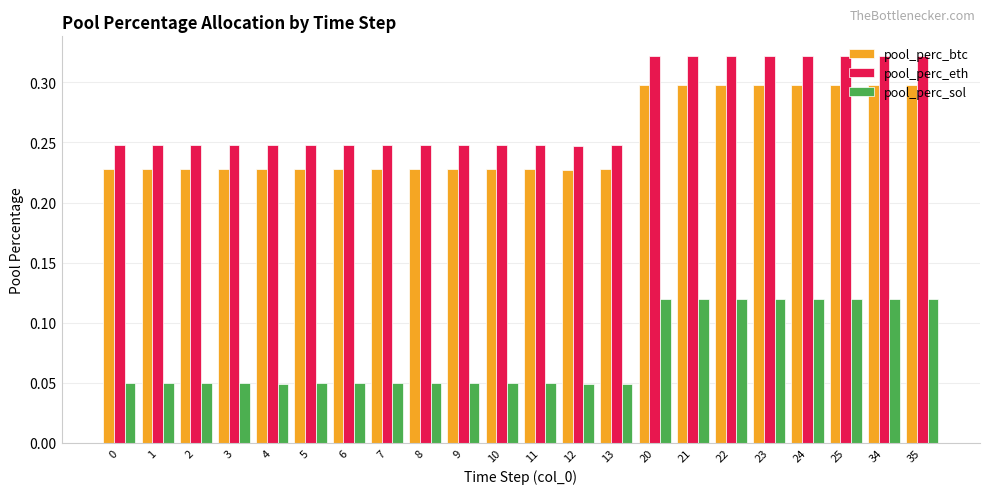

How many distinct data groups are displayed?

3